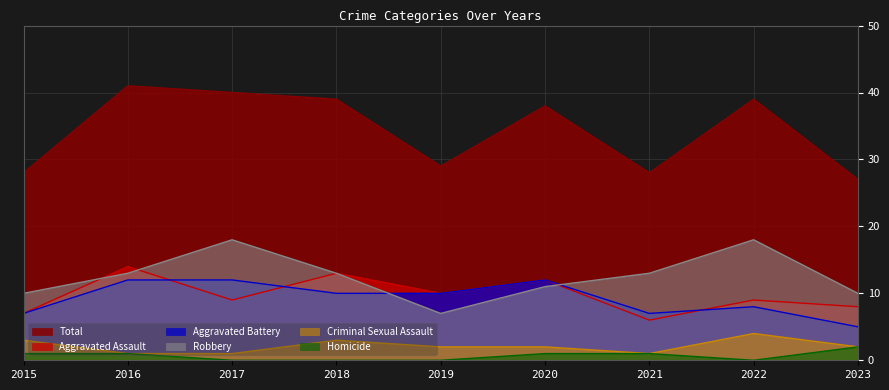

Rank the categories by Criminal Sexual Assault value from highest to lowest.

2022, 2015, 2018, 2019, 2020, 2023, 2016, 2017, 2021